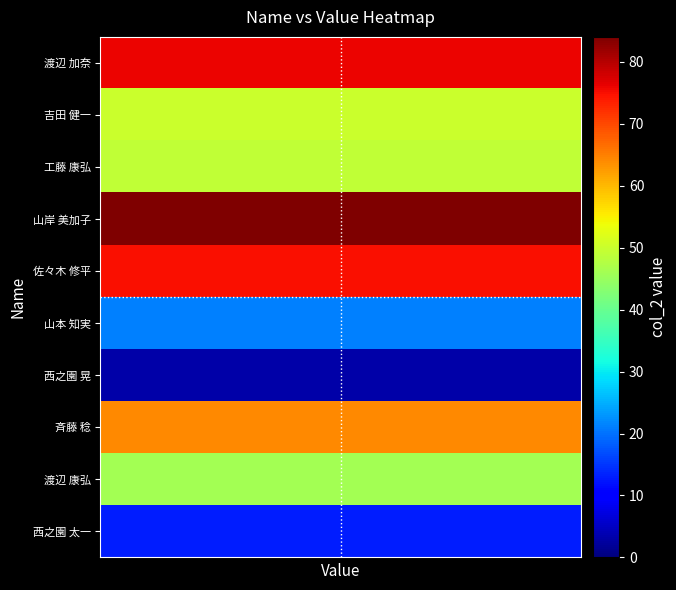

How many series are shown in this chart?

10